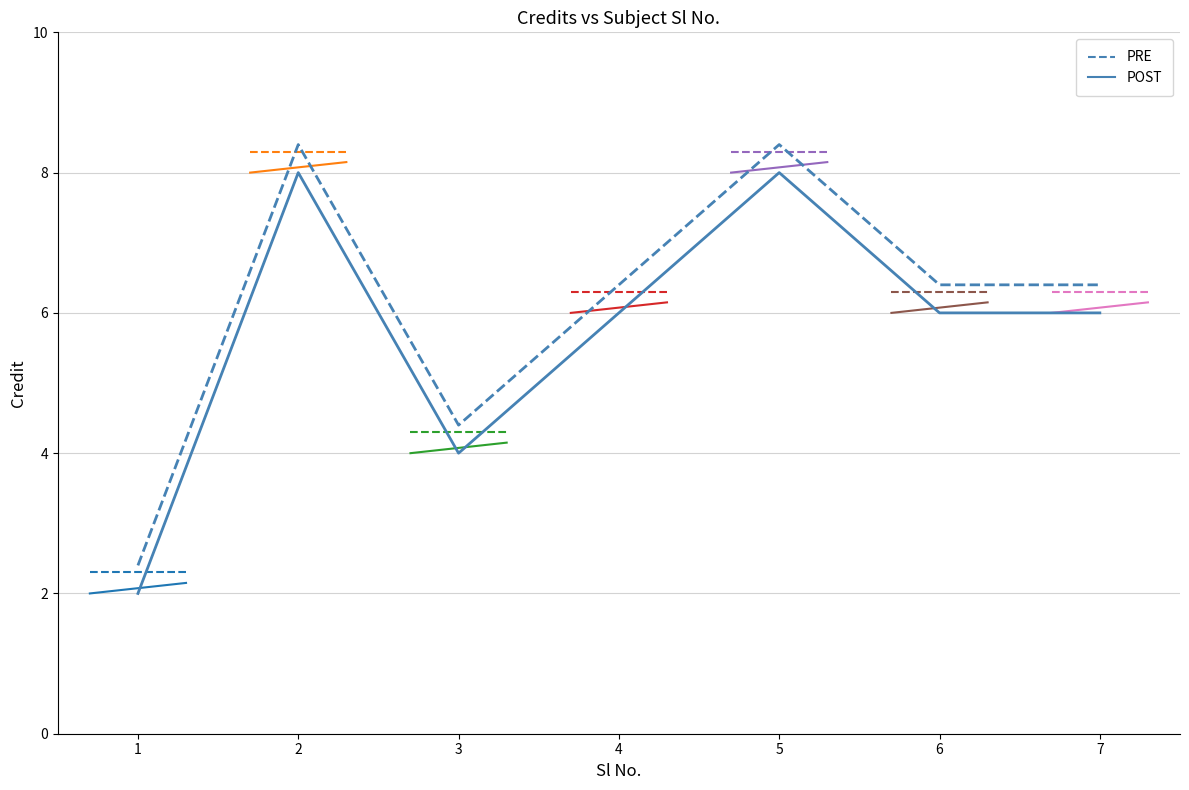

Reading left to right, extract all data points from this chart.

2	8	4	6	8	6	6